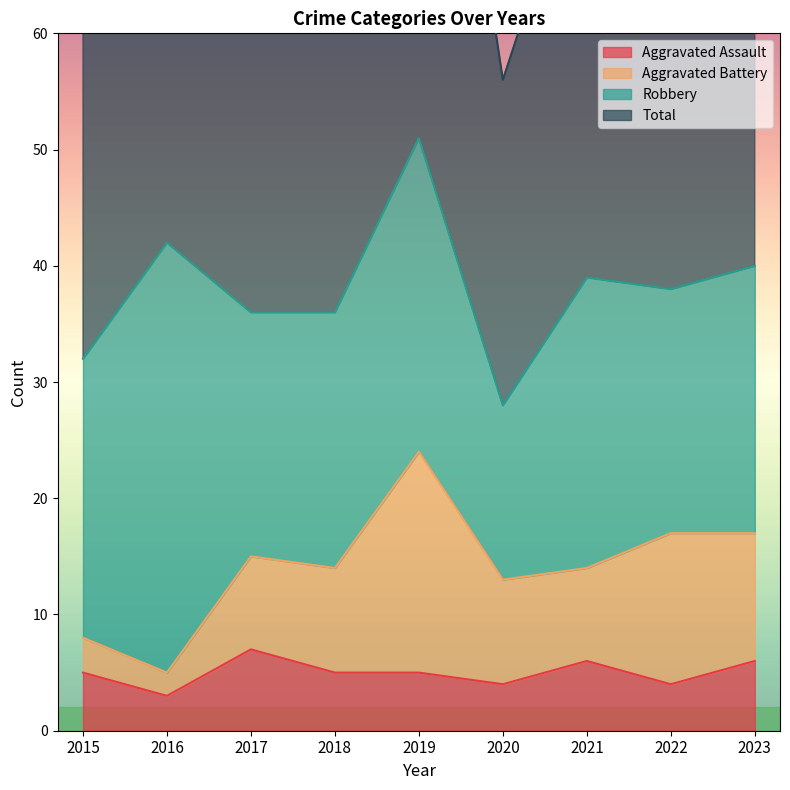

Rank the categories by Aggravated Assault value from highest to lowest.

2017, 2021, 2023, 2015, 2018, 2019, 2020, 2022, 2016